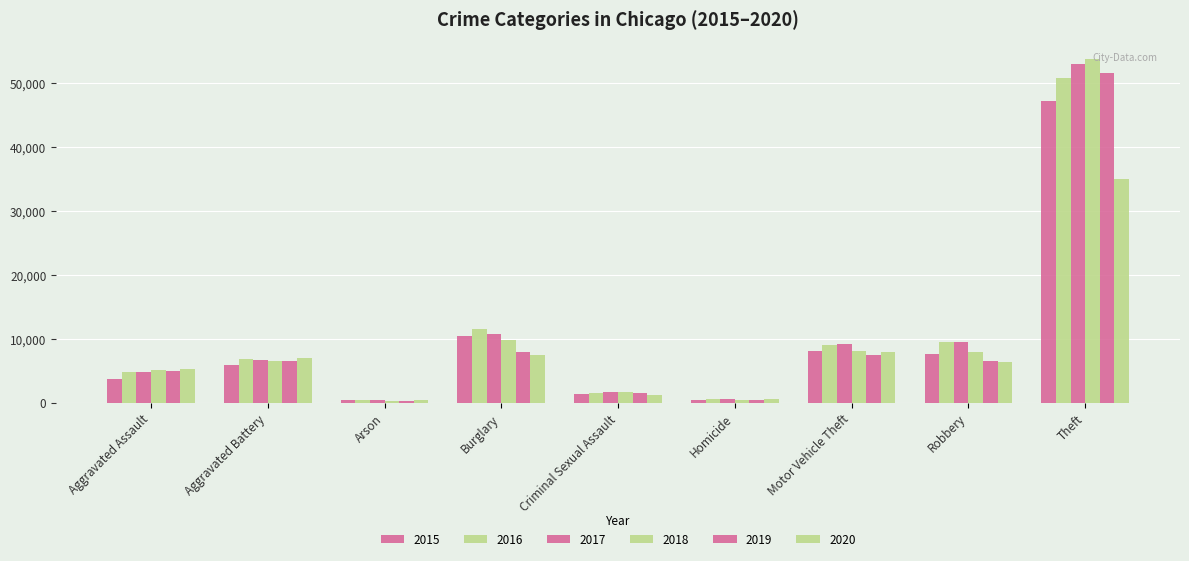

Are the bars horizontal?

No